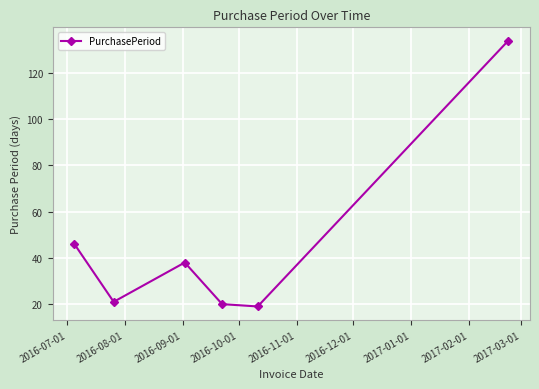

How many interior local peaks (higher than both neighbors) does the data have?

1